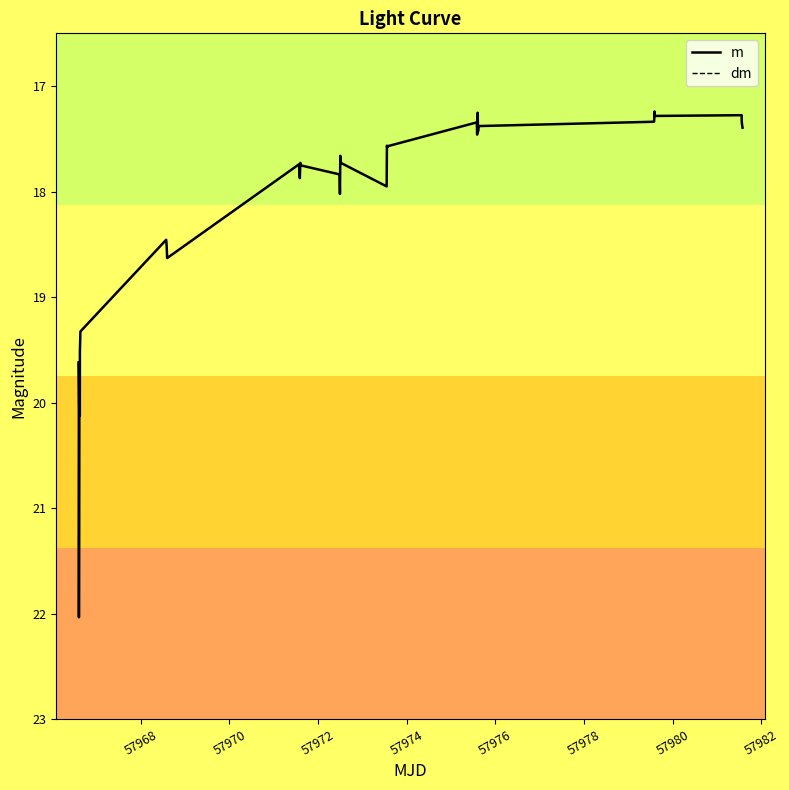

What is the minimum value for m?

17.2